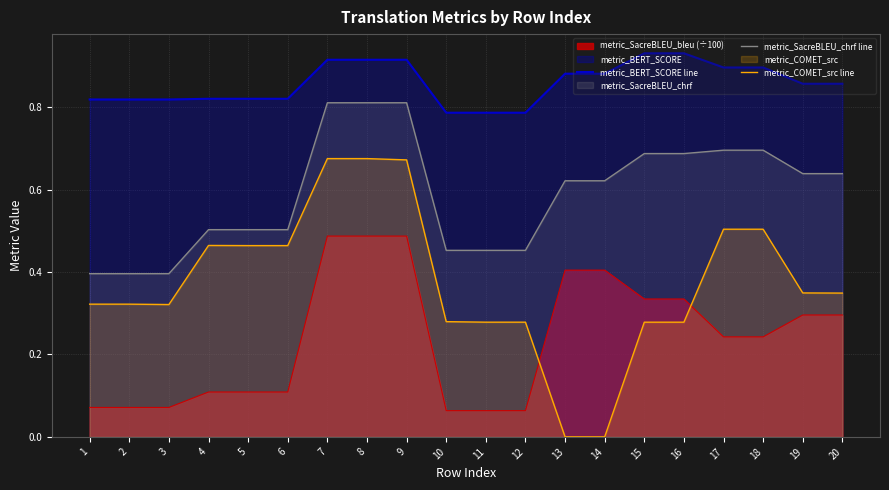

At which label does metric_BERT_SCORE line reach its minimum?

10